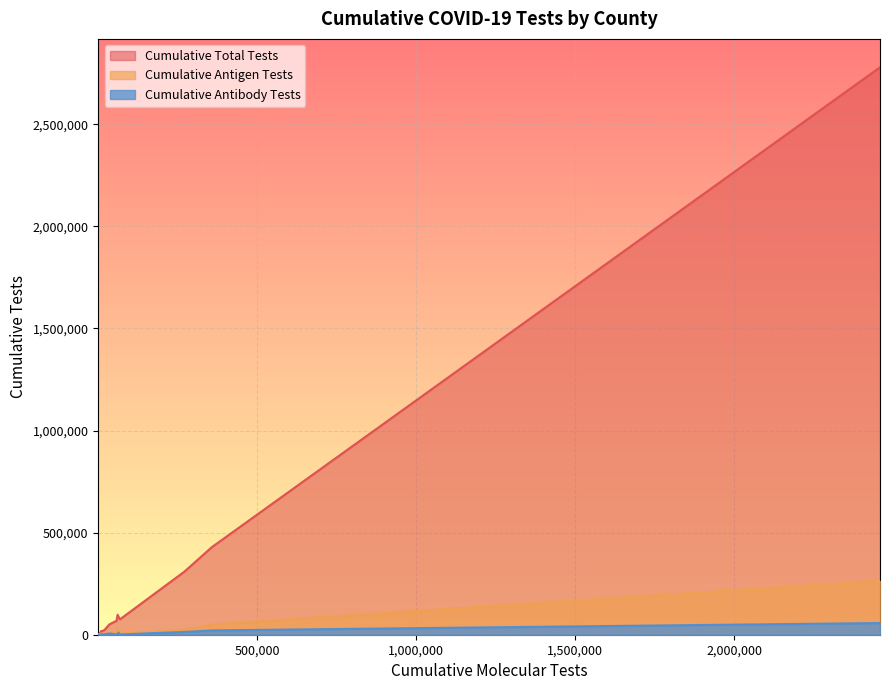

Is it true that Cumulative Antibody Tests equals 71 at ARMSTRONG?

False